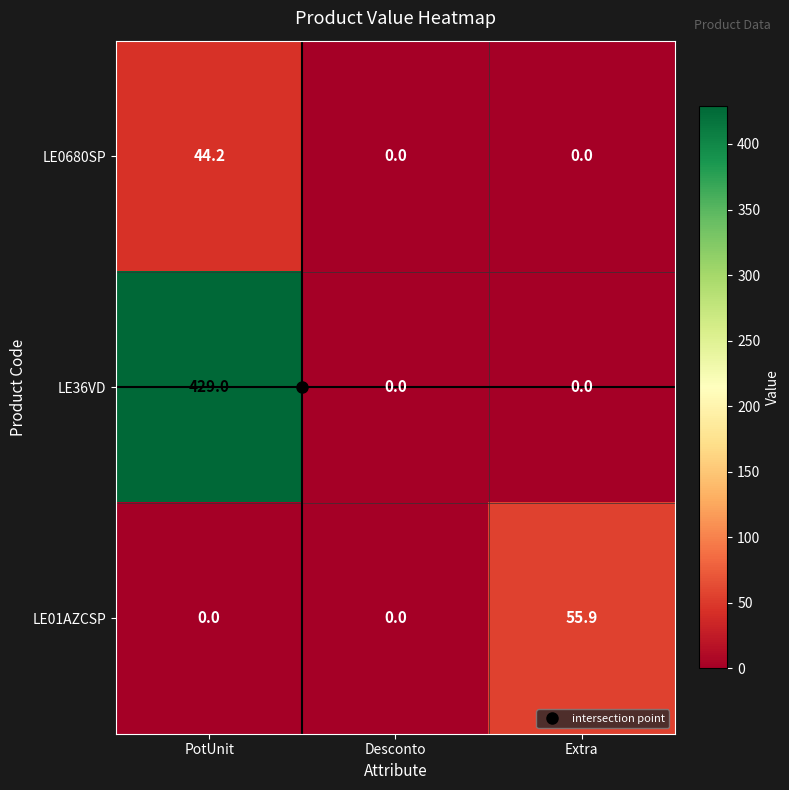

What is the sum of all LE01AZCSP values?

55.9